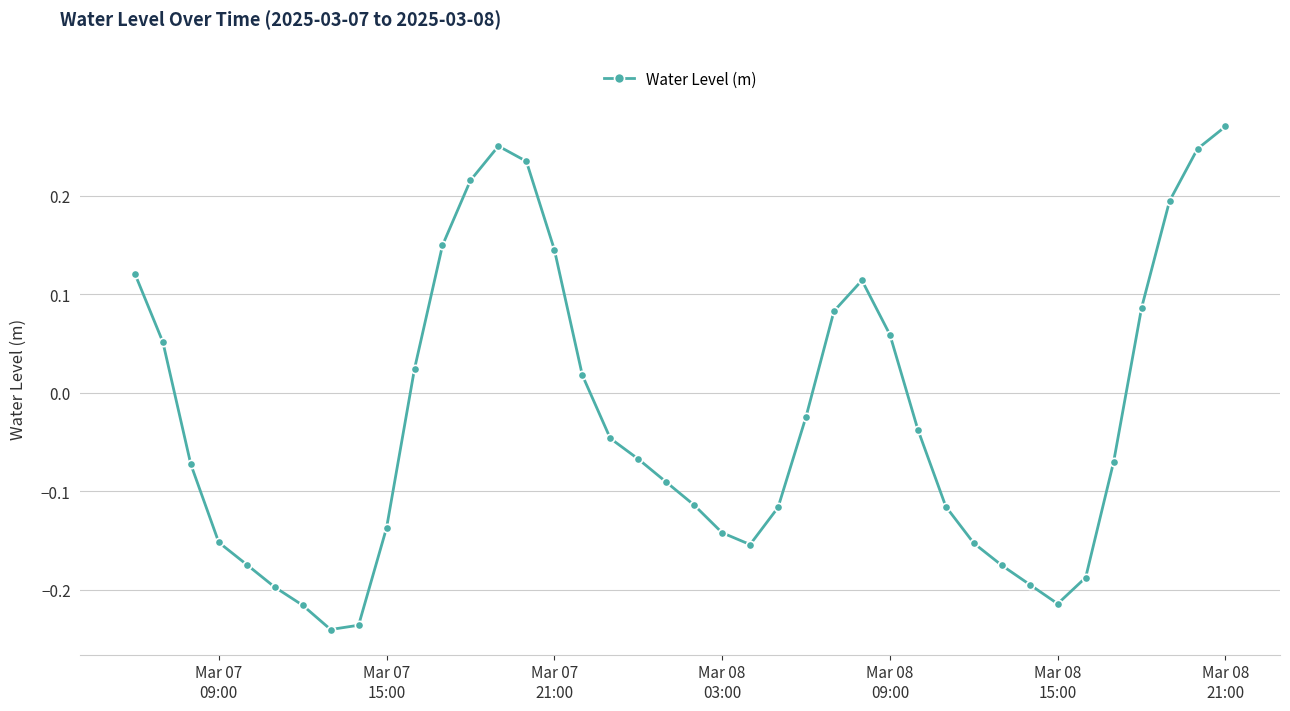

What is the difference between the maximum and second lowest values?

0.5